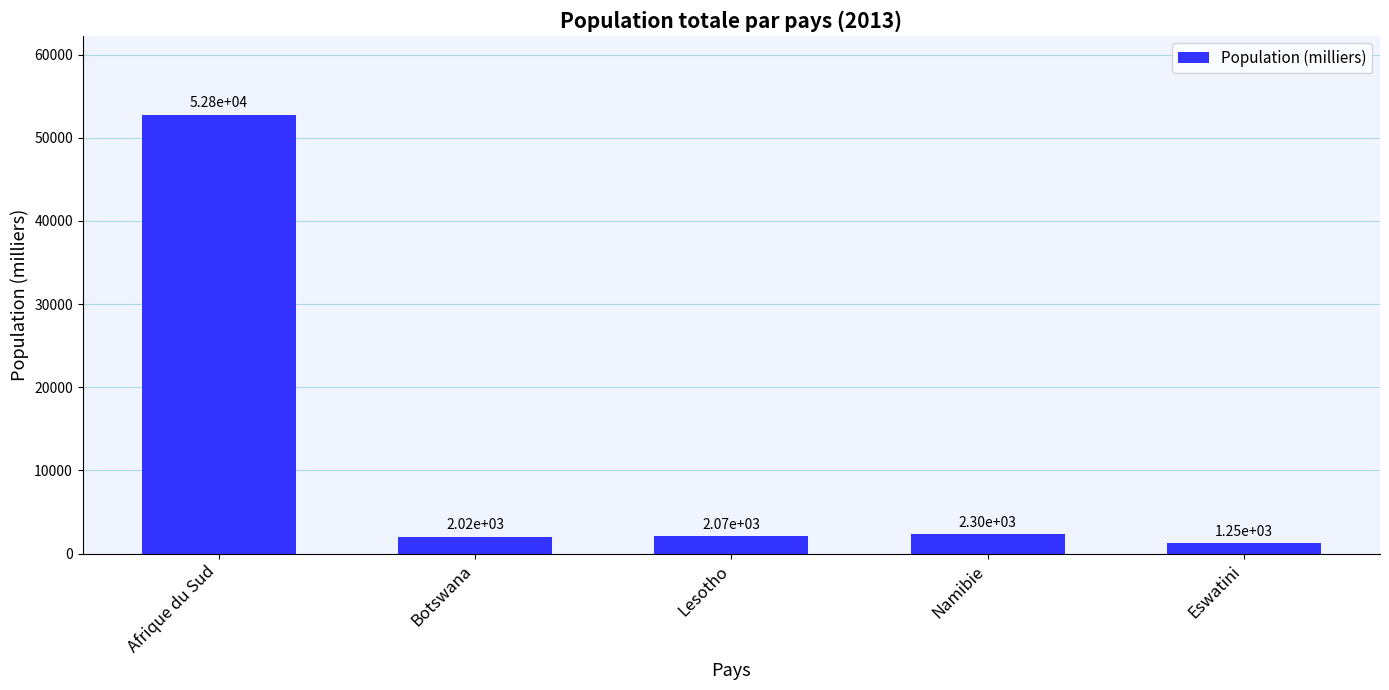

How many categories are shown in the chart?

5